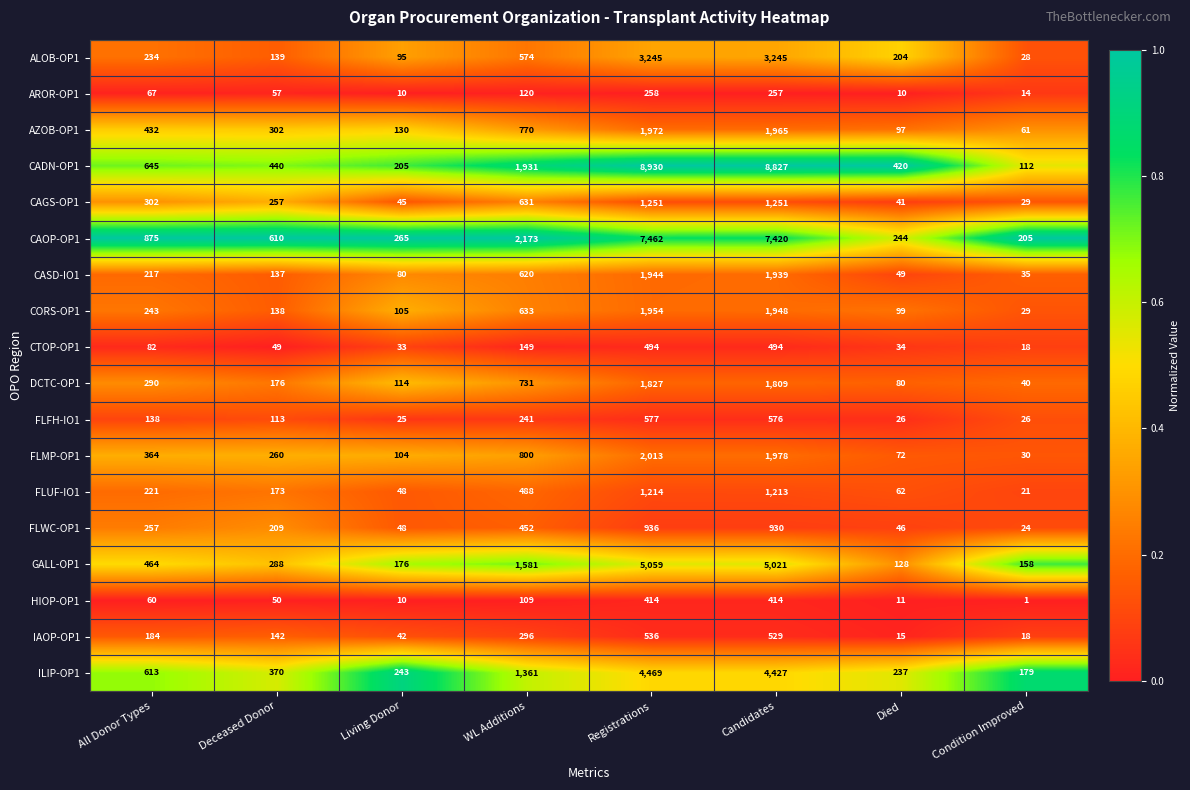

What is the spread (max minus min) of values at Condition Improved?

204